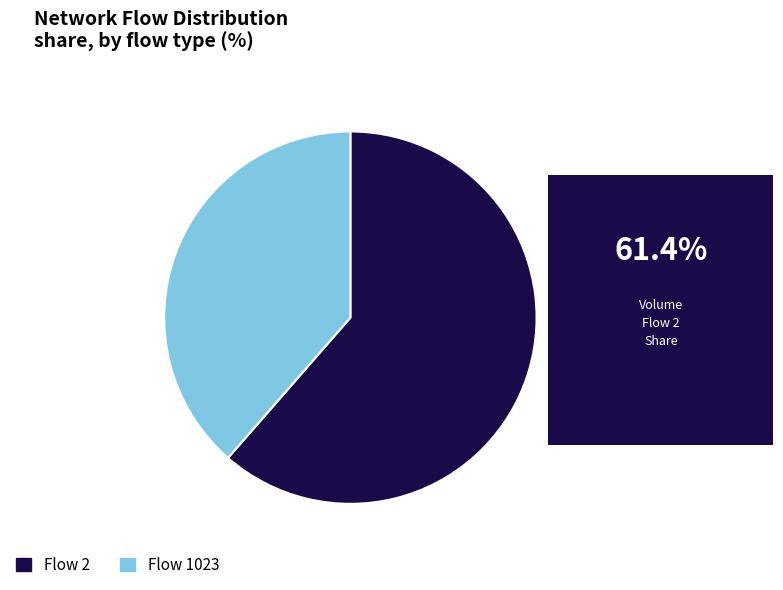

The Flow 2 slice represents 61% of the pie. True or false?

True